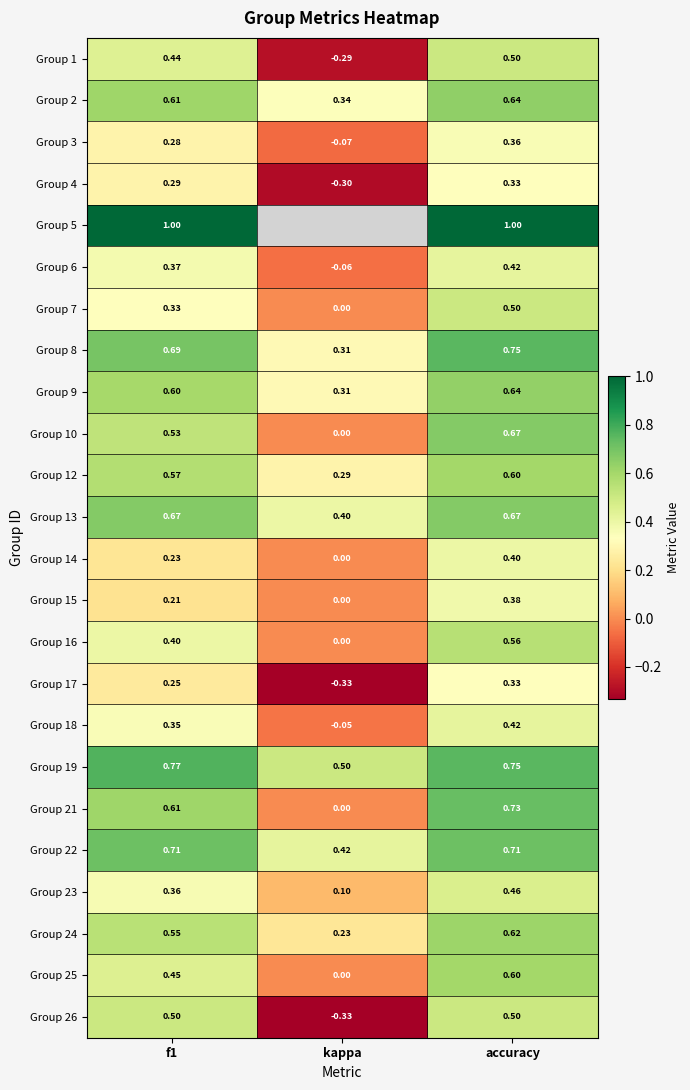

At which label is Group 16 closest to 0?

kappa